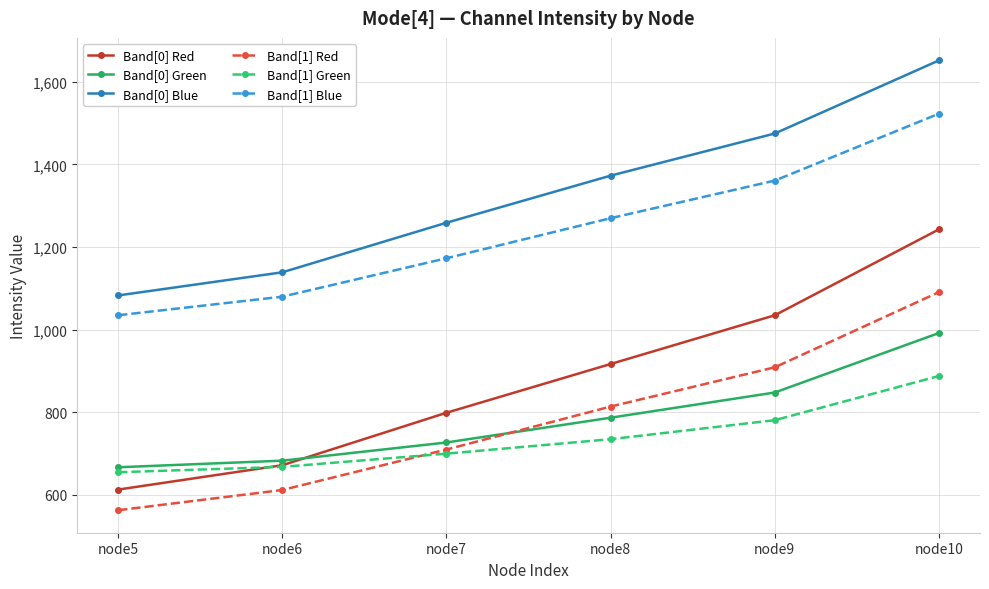

What is the difference between the second highest and minimum values in the Band[0] Blue series?

392